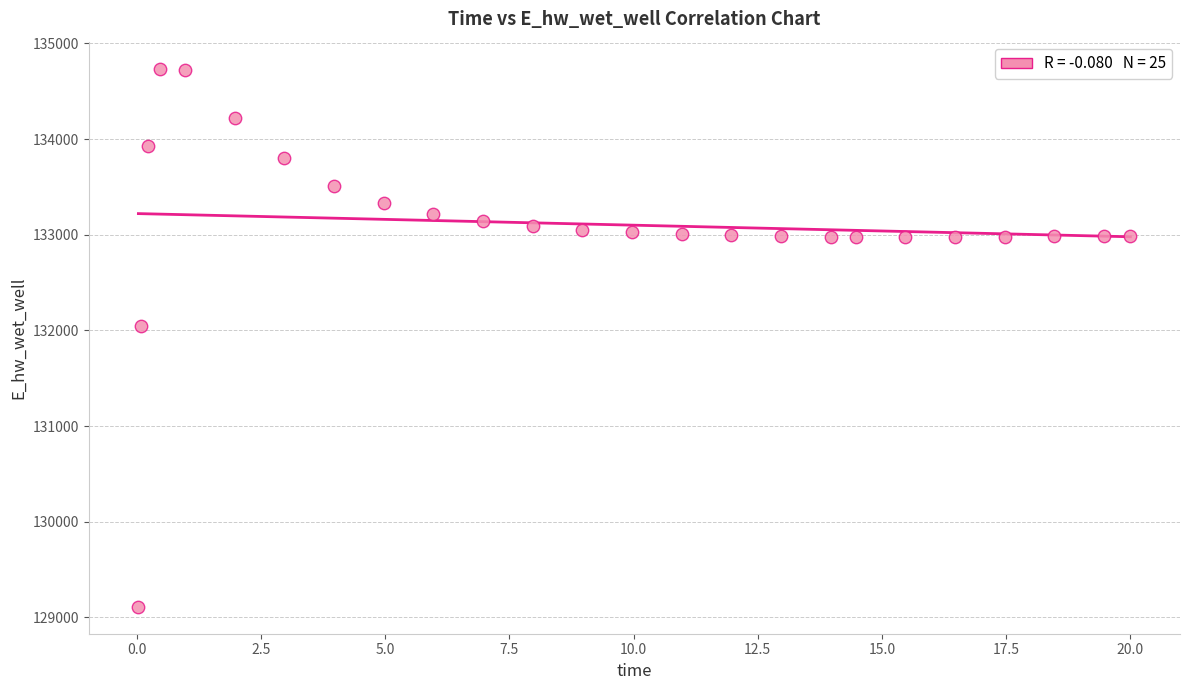

What Y value in the scatter plot is closest to 131923?

132046.0